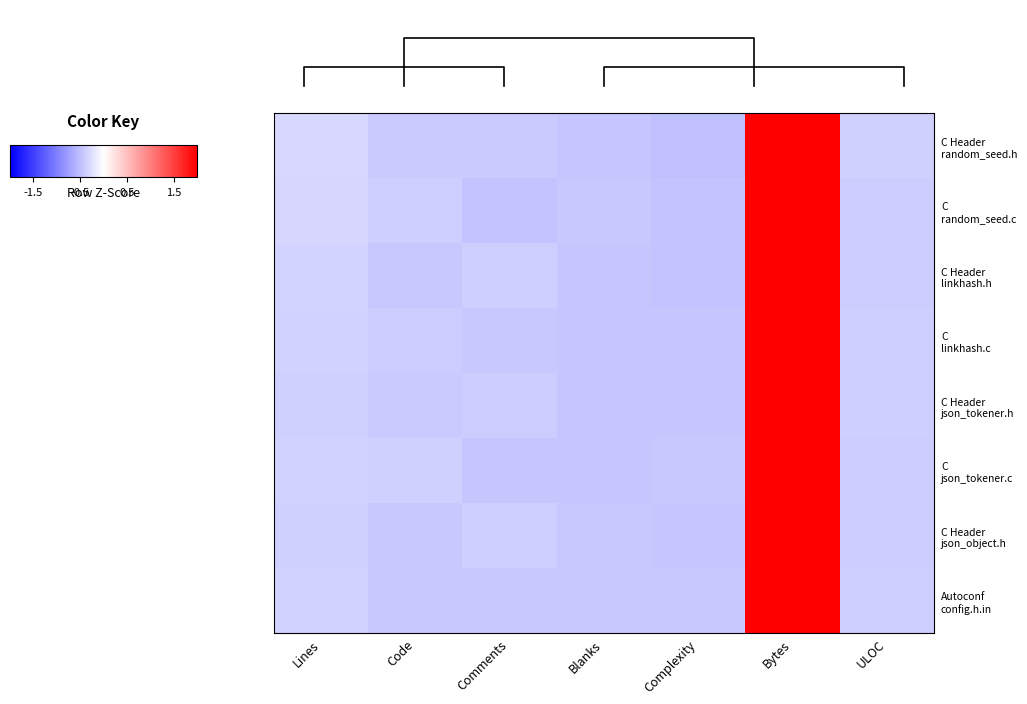

How many data points in C Header random_seed.h are less than 0?

6